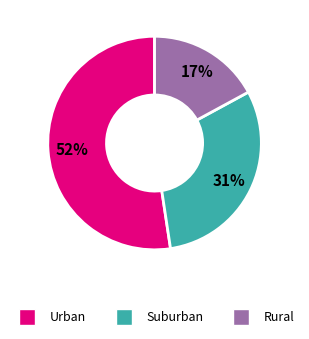

To the nearest percent, what is the average slice percentage?

33%